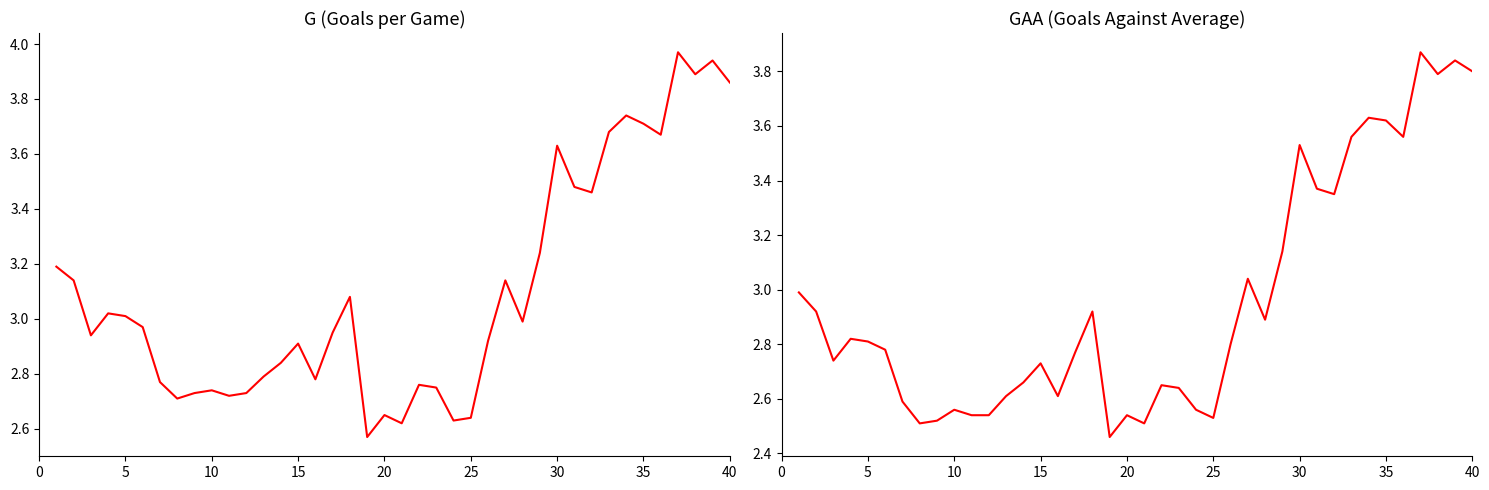

True or false: G and GAA cross at least once.

False